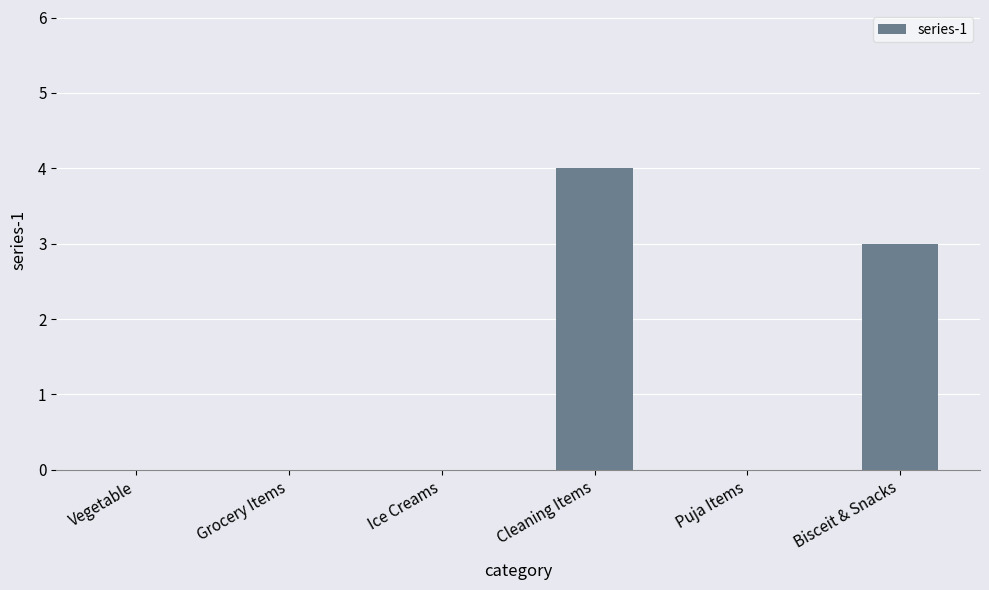

True or false: the data shows 5 at Bisceit & Snacks.

False